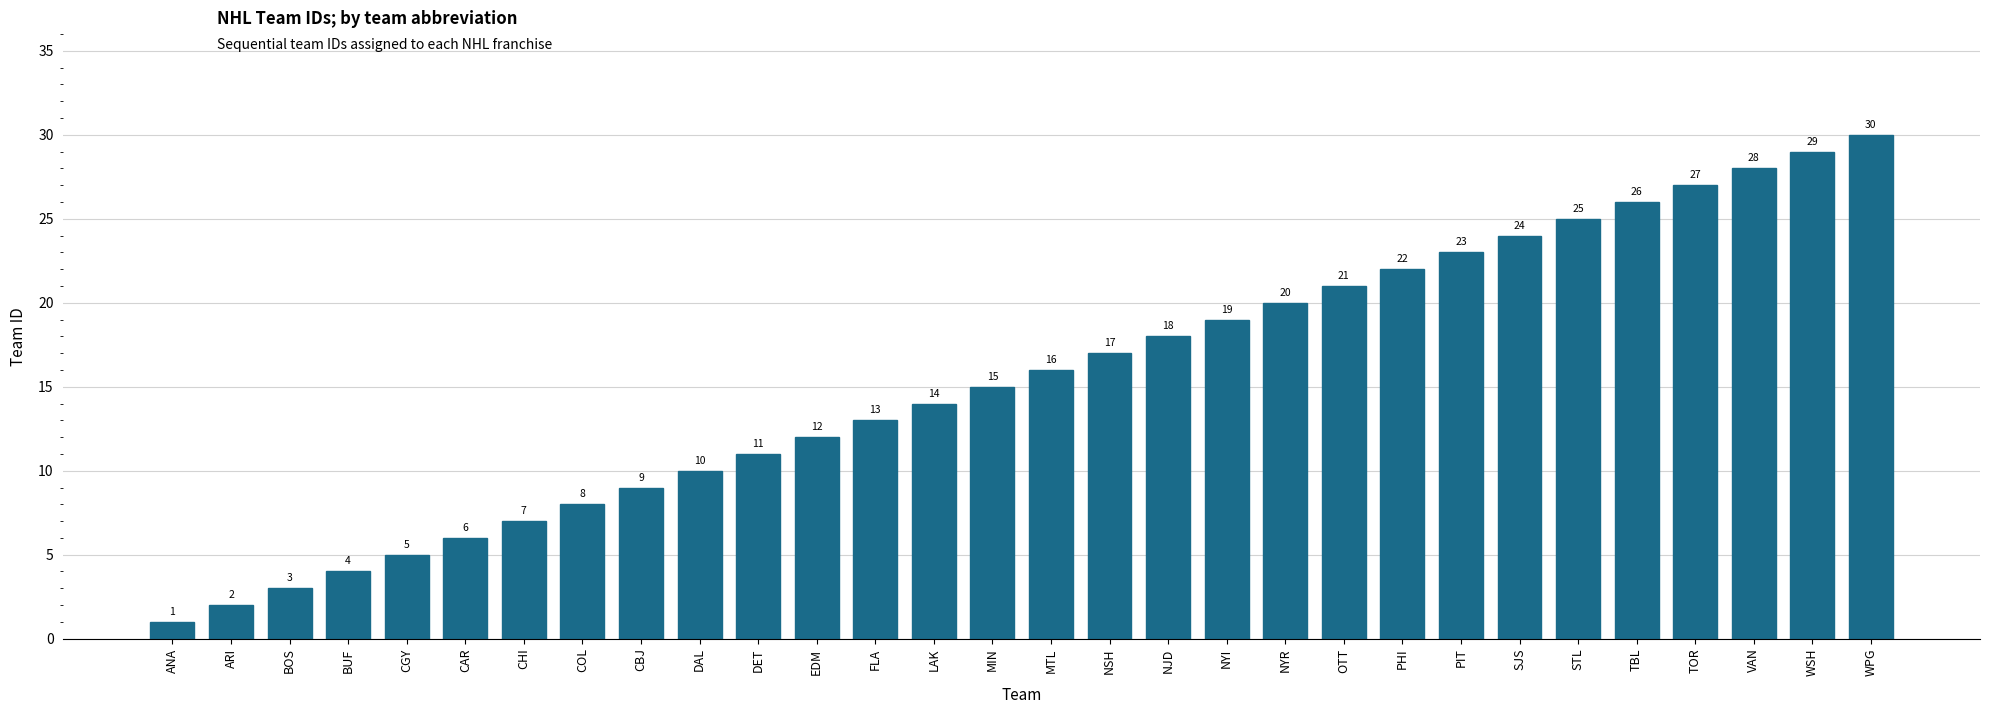

What is the approximate value at MIN, to the nearest 5?

15